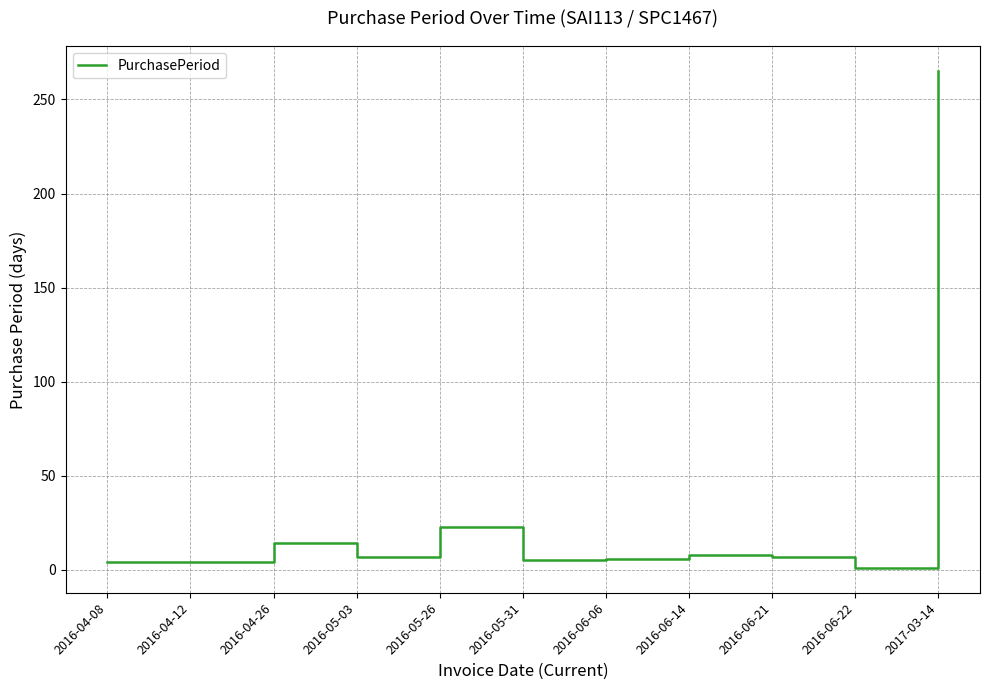

Approximately how many times larger is the value at 2017-03-14 compared to 2016-05-26?

11.5